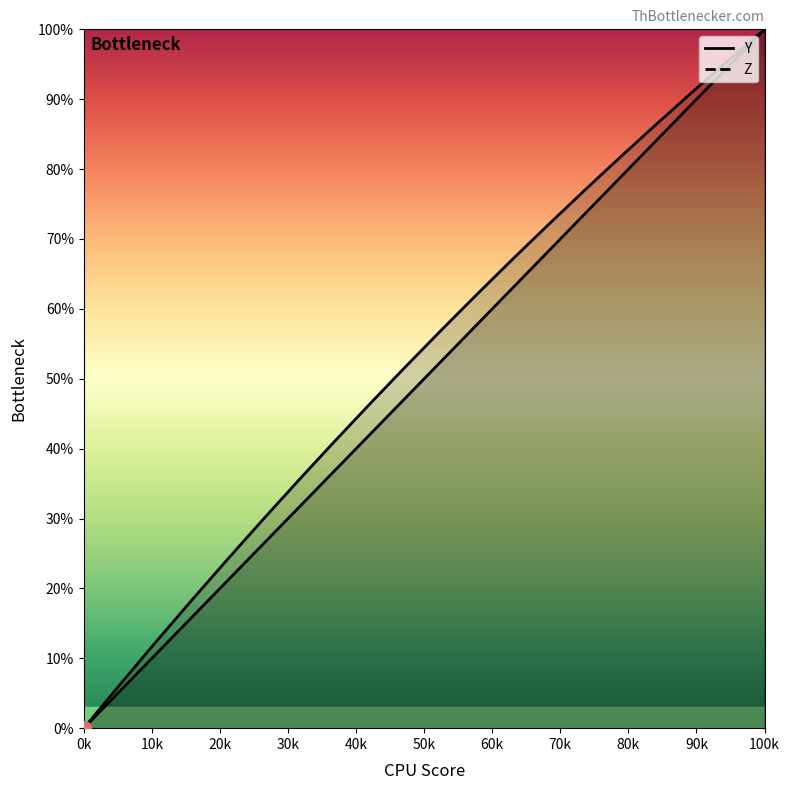

True or false: Z has a value of 58.2 at 70k.

False